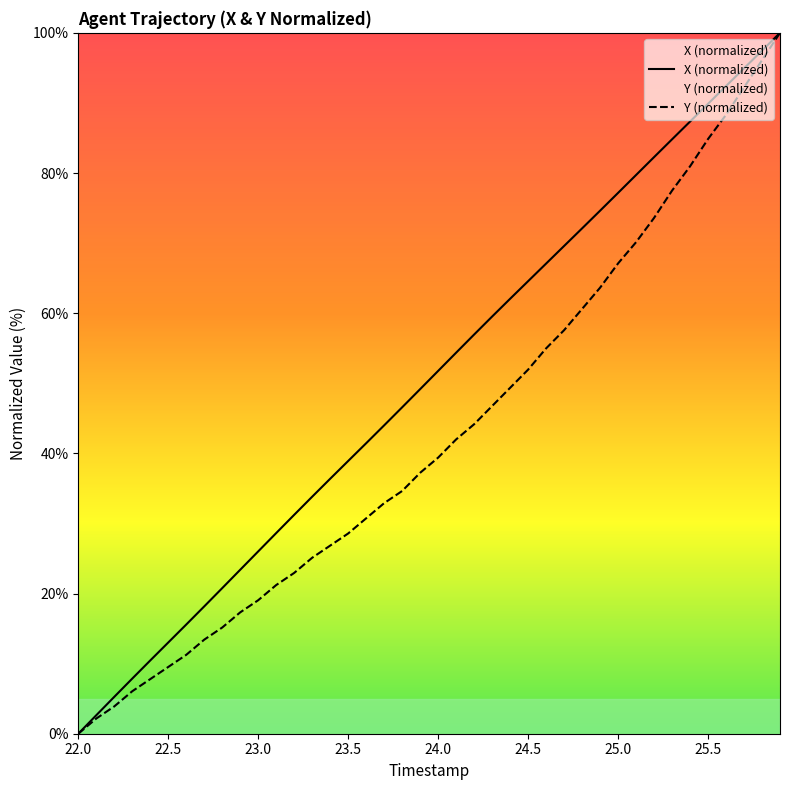

True or false: Y and X cross at least once.

False